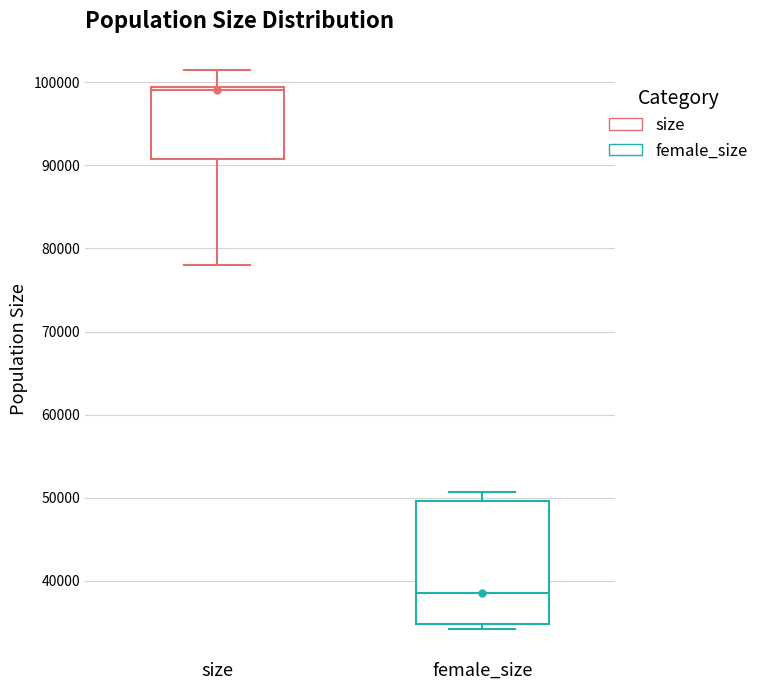

Where is the upper edge of the box for size on the y-axis? The values are not printed on the chart, so give them approximately, as read against the axis.

99000